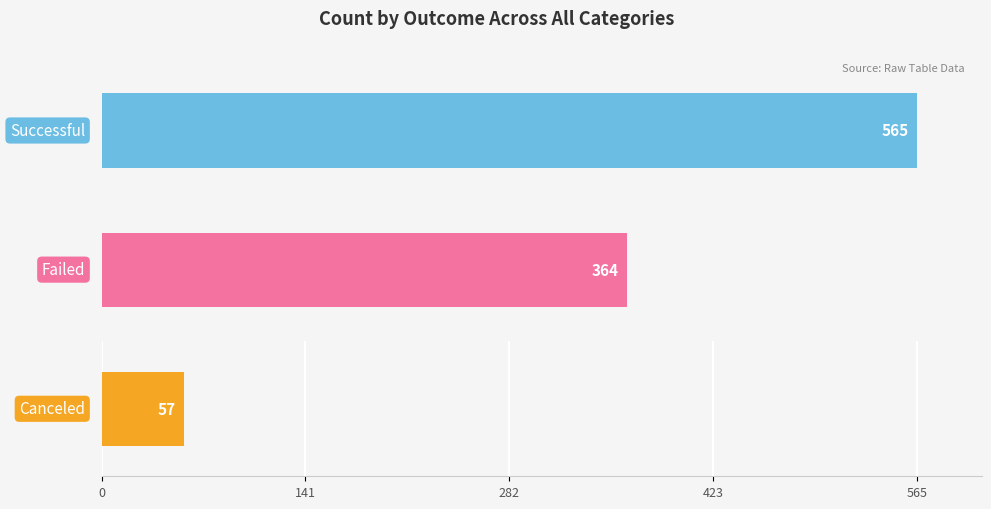

Rank the series by their maximum value, from highest to lowest.

successful, failed, canceled